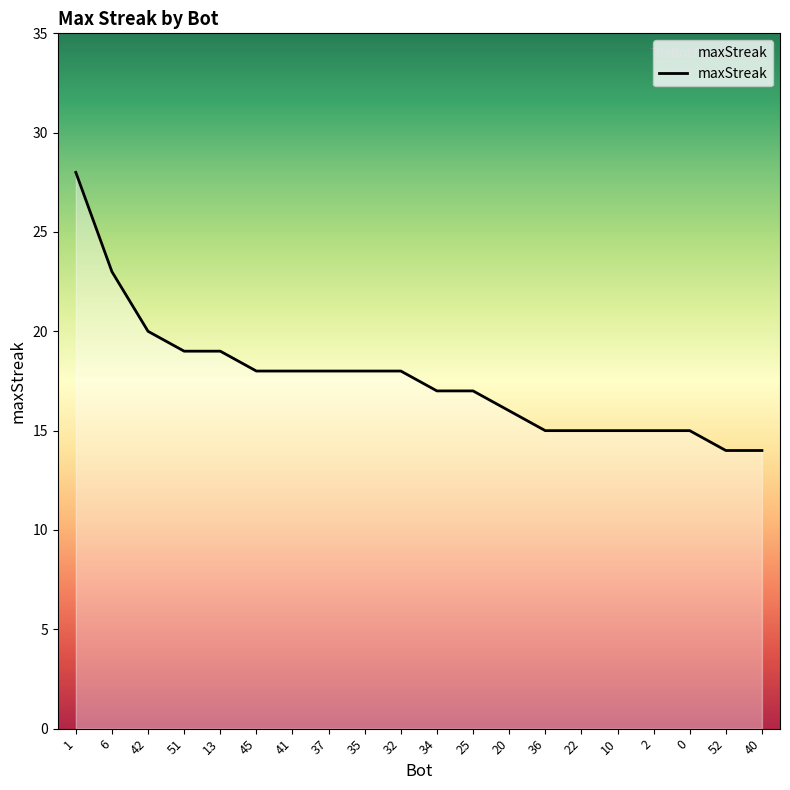

Which has a higher value, 41 or 6?

6